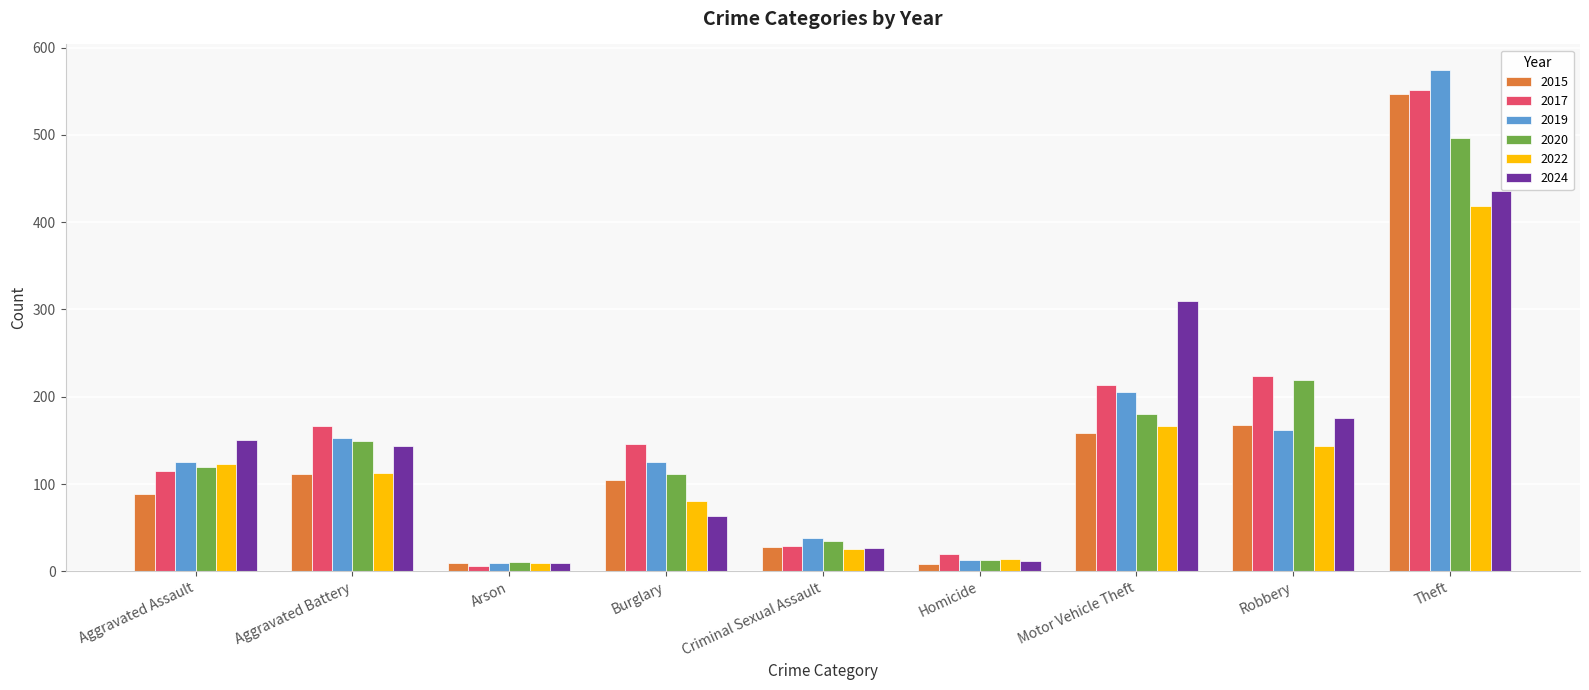

What value does the 2017 series have at Aggravated Assault?

115